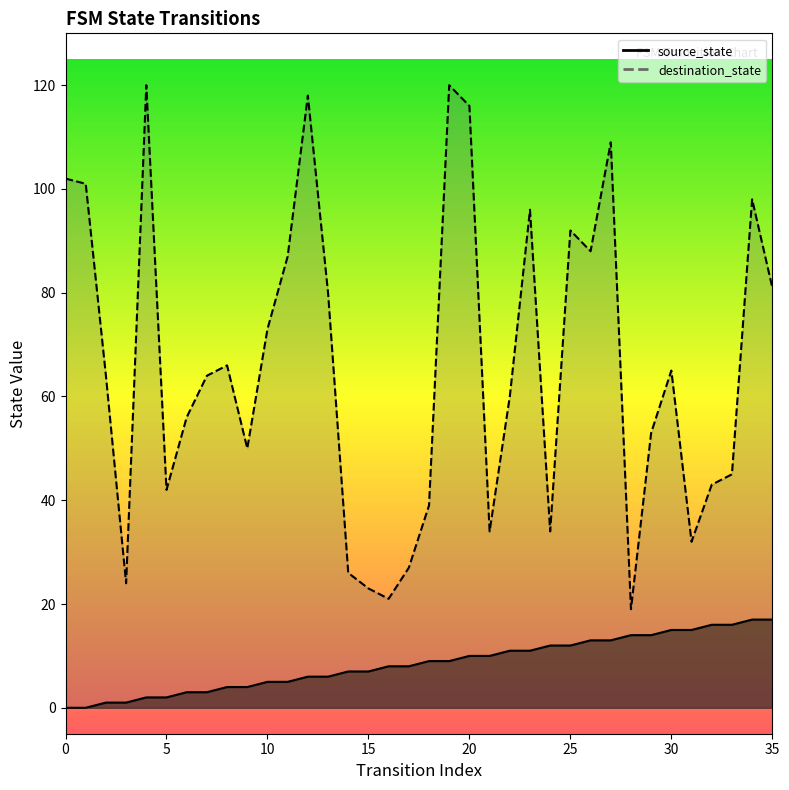

True or false: destination_state and source_state intersect in this chart.

False